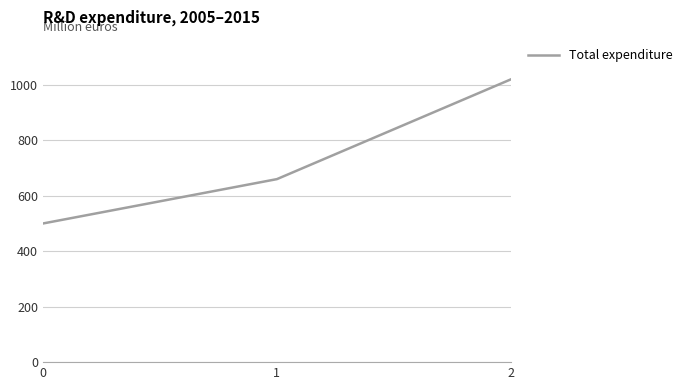

List the labels in order of value, smallest first.

0, 1, 2